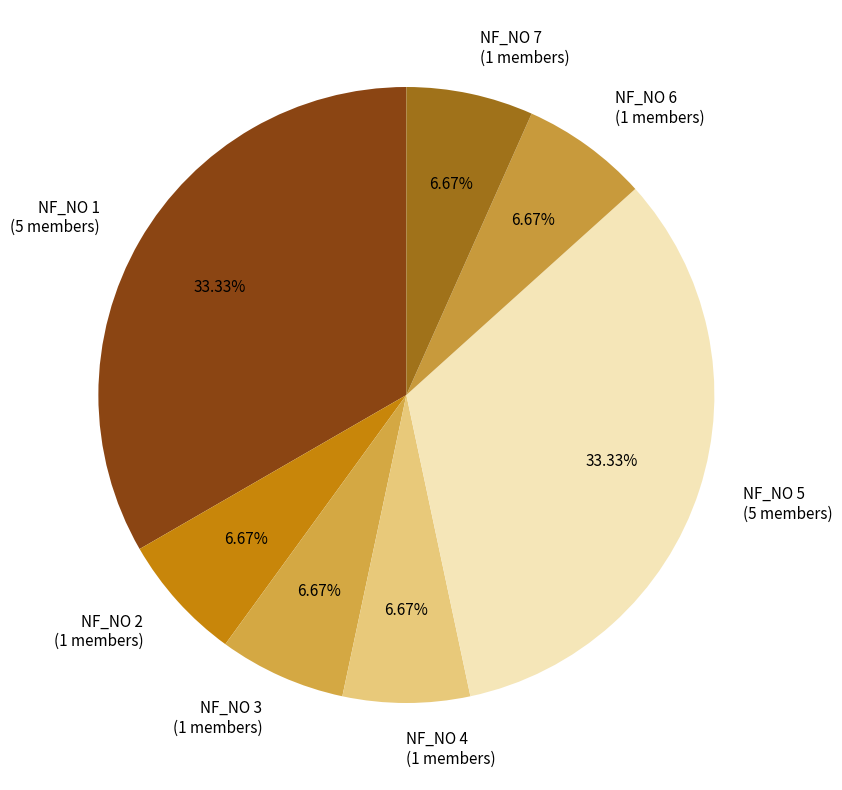

Combined, do NF_NO 7 (1 members) and NF_NO 3 (1 members) account for over 50%?

No